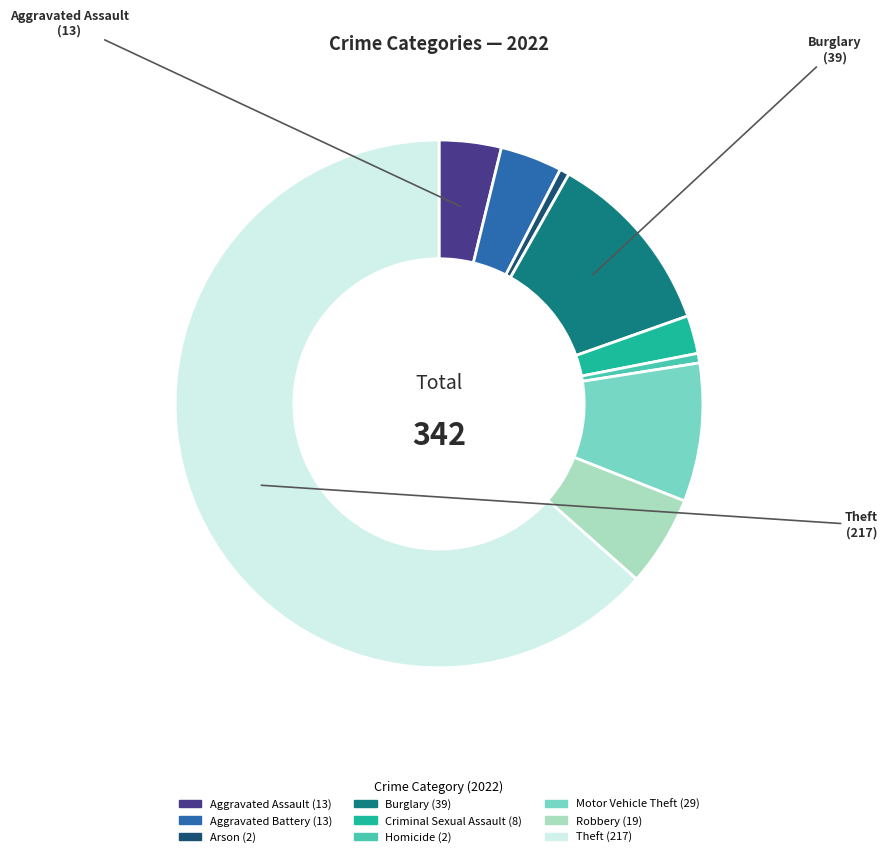

The Burglary slice represents 19% of the pie. True or false?

False